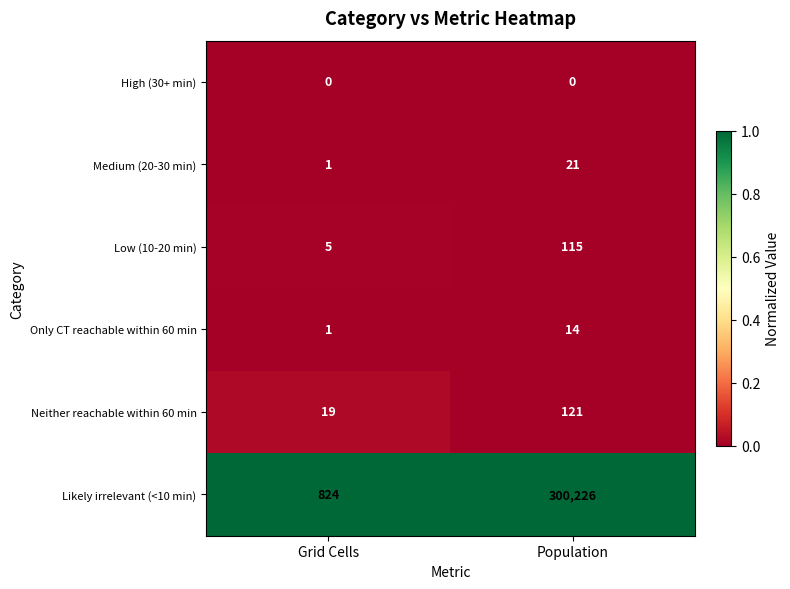

How many data points does each series have?

2